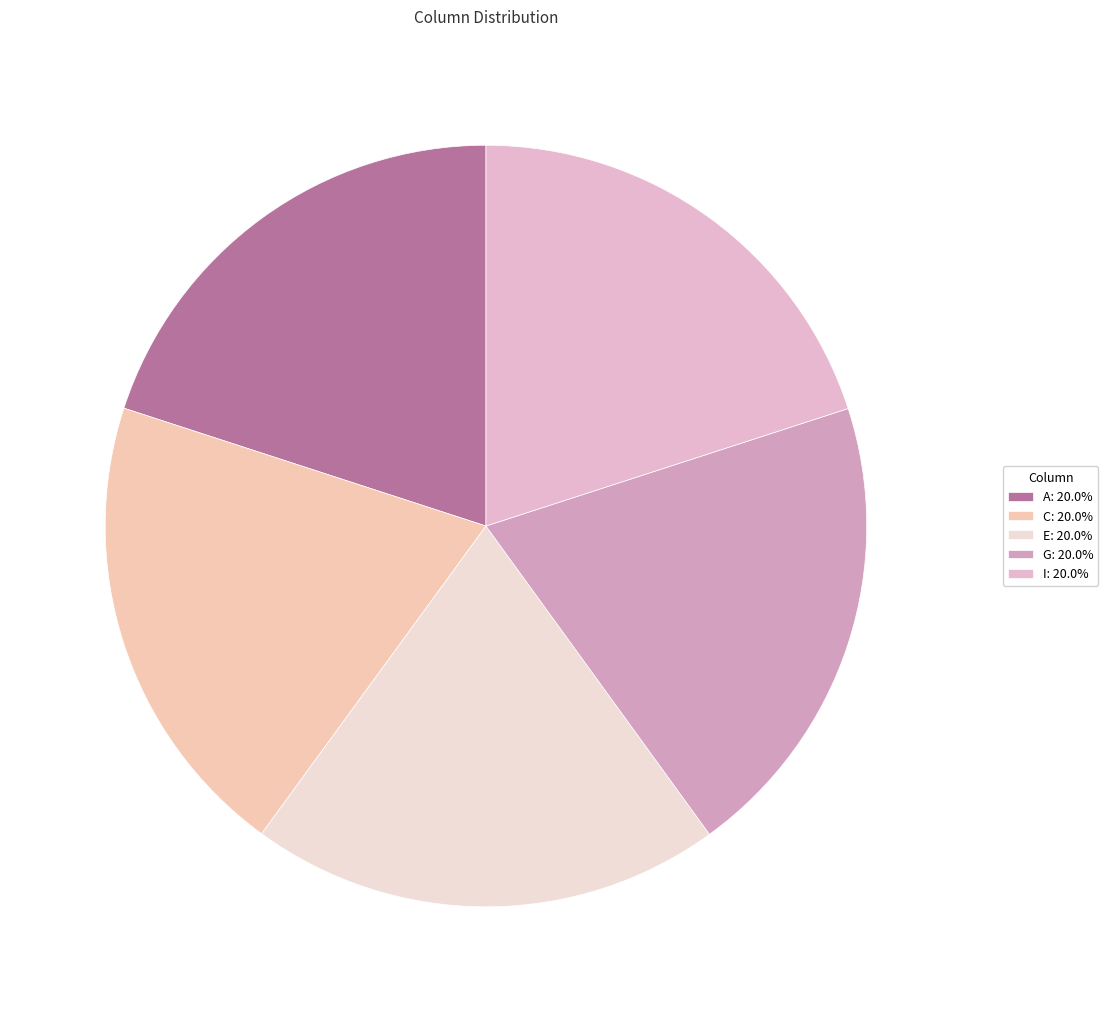

Is the sum of G and I greater than half?

No